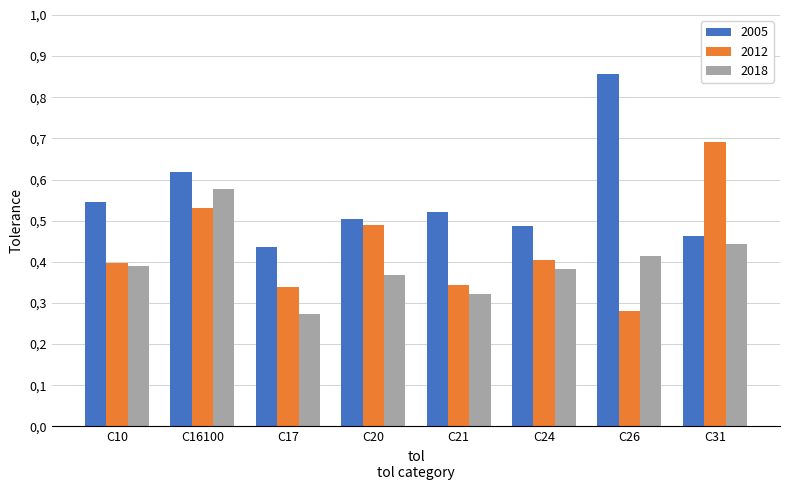

What is the label of the 8th bar from the right?

C10